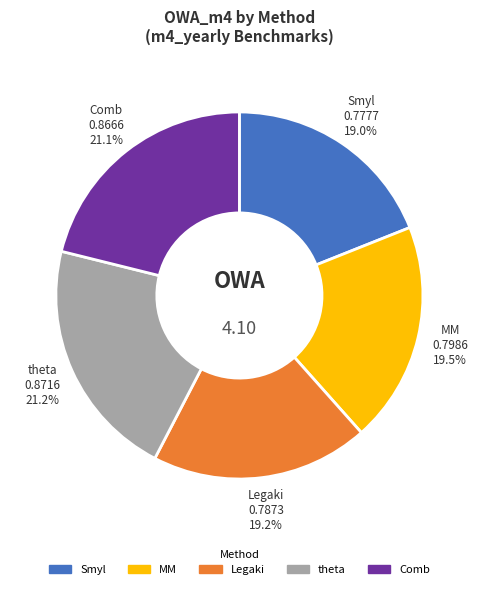

How many slices are in this pie chart?

5